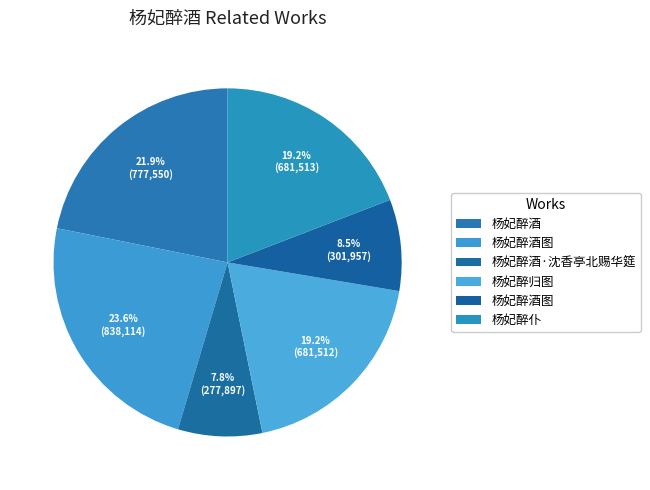

Is there a majority slice in this chart?

No